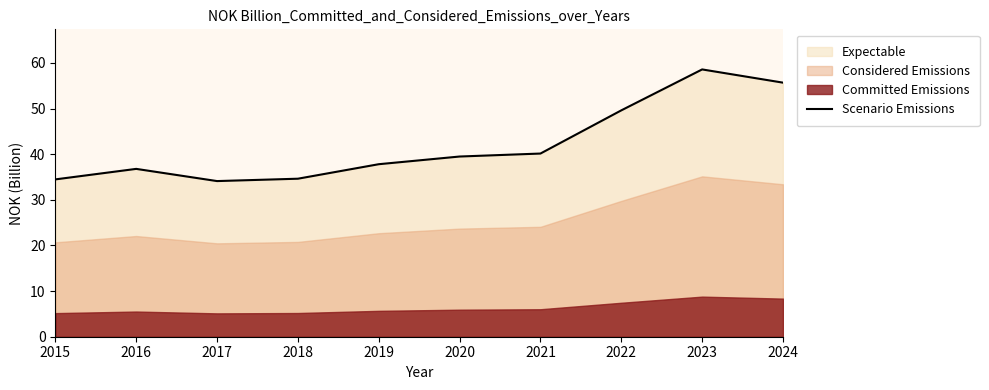

The value at 2023 is 24.1. True or false?

False